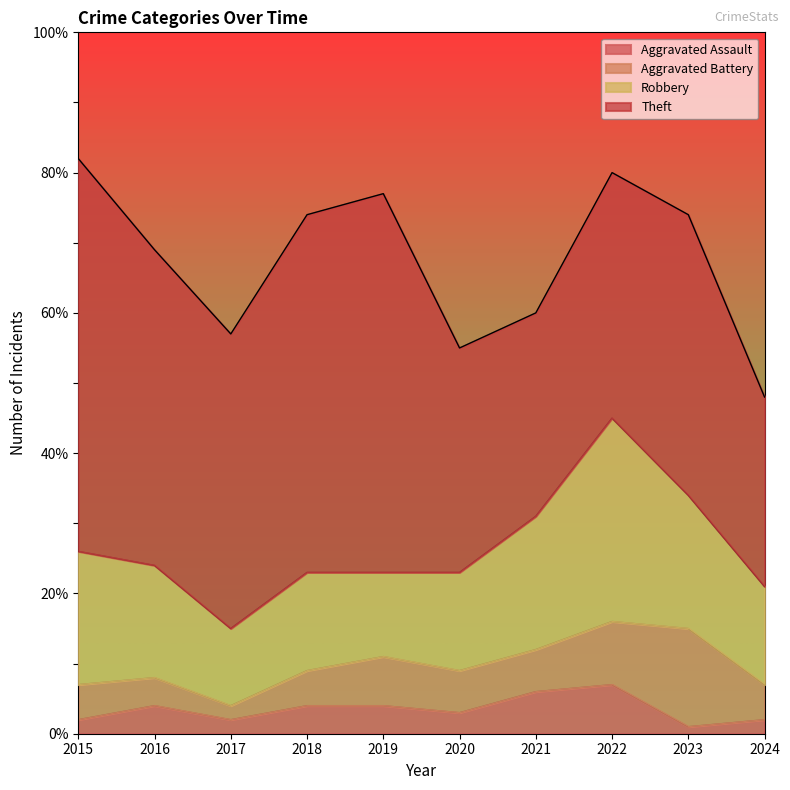

Does the chart display data point markers on the line(s)?

No